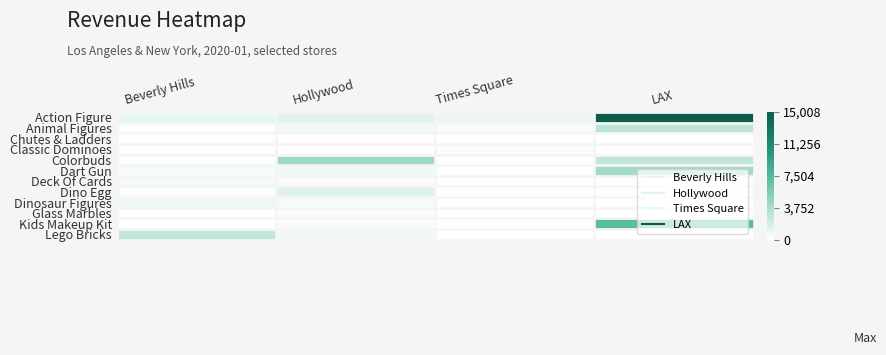

Reading right to left, list all the values displayed in this chart.

Action Figure: LAX=15007.8	Times Square=943.4	Hollywood=1359.2	Beverly Hills=1007.4
Animal Figures: LAX=3027.2	Times Square=311.8	Hollywood=610.5	Beverly Hills=90.9
Chutes & Ladders: LAX=0.0	Times Square=39.0	Hollywood=0.0	Beverly Hills=65.0
Classic Dominoes: LAX=0.0	Times Square=189.8	Hollywood=0.0	Beverly Hills=109.9
Colorbuds: LAX=2835.3	Times Square=0.0	Hollywood=4167.2	Beverly Hills=75.0
Dart Gun: LAX=4043.8	Times Square=0.0	Hollywood=655.6	Beverly Hills=383.8
Deck Of Cards: LAX=0.0	Times Square=0.0	Hollywood=314.6	Beverly Hills=566.2
Dino Egg: LAX=0.0	Times Square=0.0	Hollywood=1560.6	Beverly Hills=197.8
Dinosaur Figures: LAX=0.0	Times Square=0.0	Hollywood=449.7	Beverly Hills=779.5
Glass Marbles: LAX=0.0	Times Square=0.0	Hollywood=241.8	Beverly Hills=109.9
Kids Makeup Kit: LAX=7137.9	Times Square=0.0	Hollywood=379.8	Beverly Hills=40.0
Lego Bricks: LAX=0.0	Times Square=0.0	Hollywood=679.8	Beverly Hills=2839.3